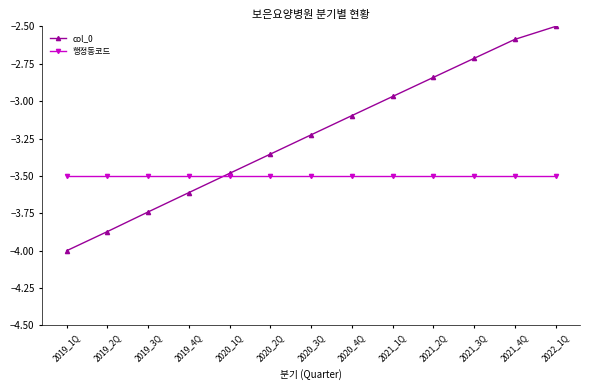

Which series ends up on top after the final intersection of 행정동코드 and col_0?

col_0